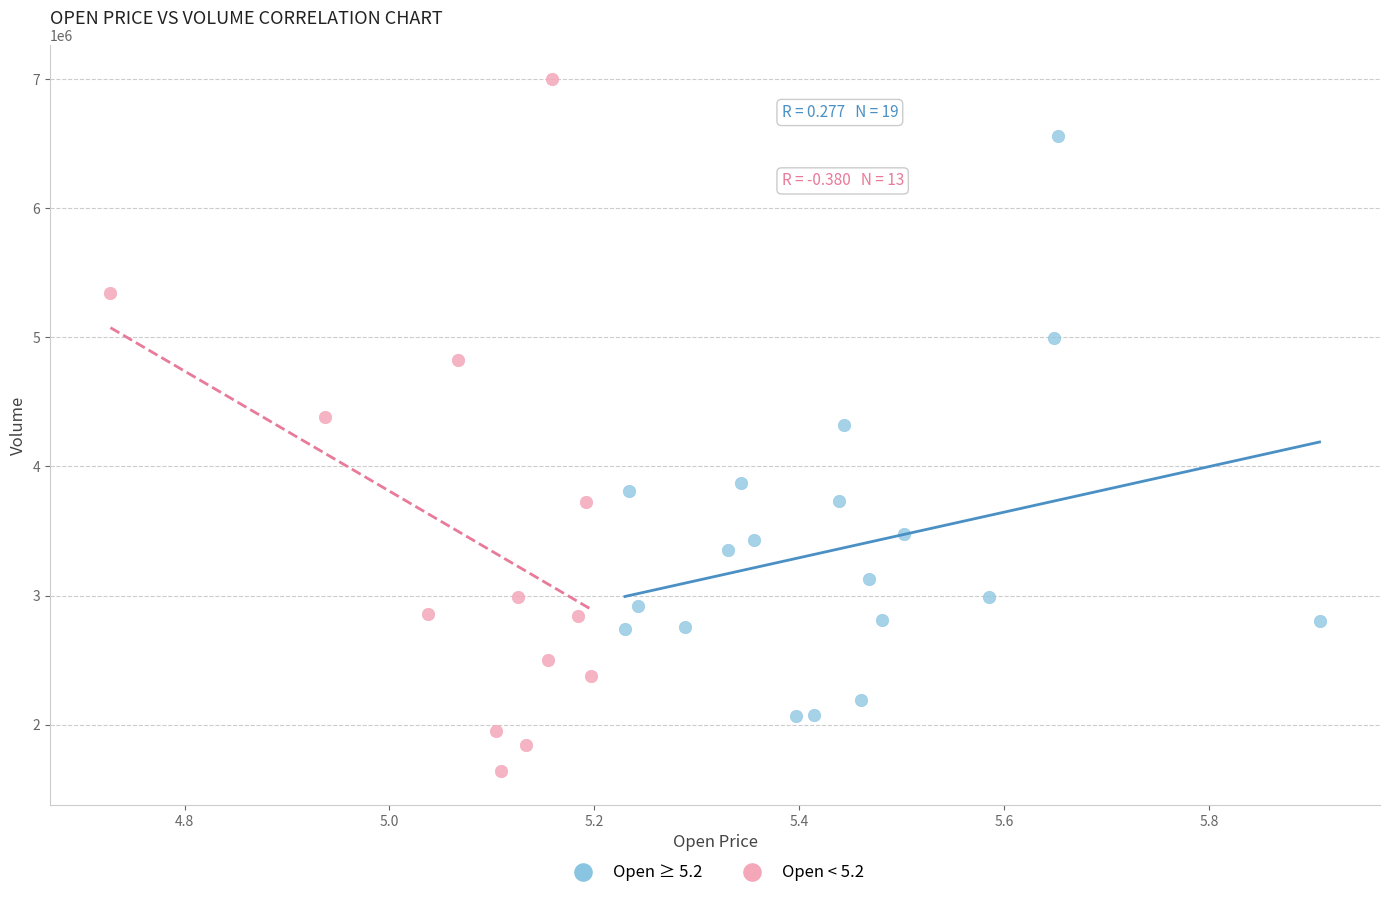

Which series contains the lowest Y value?

Open < 5.2